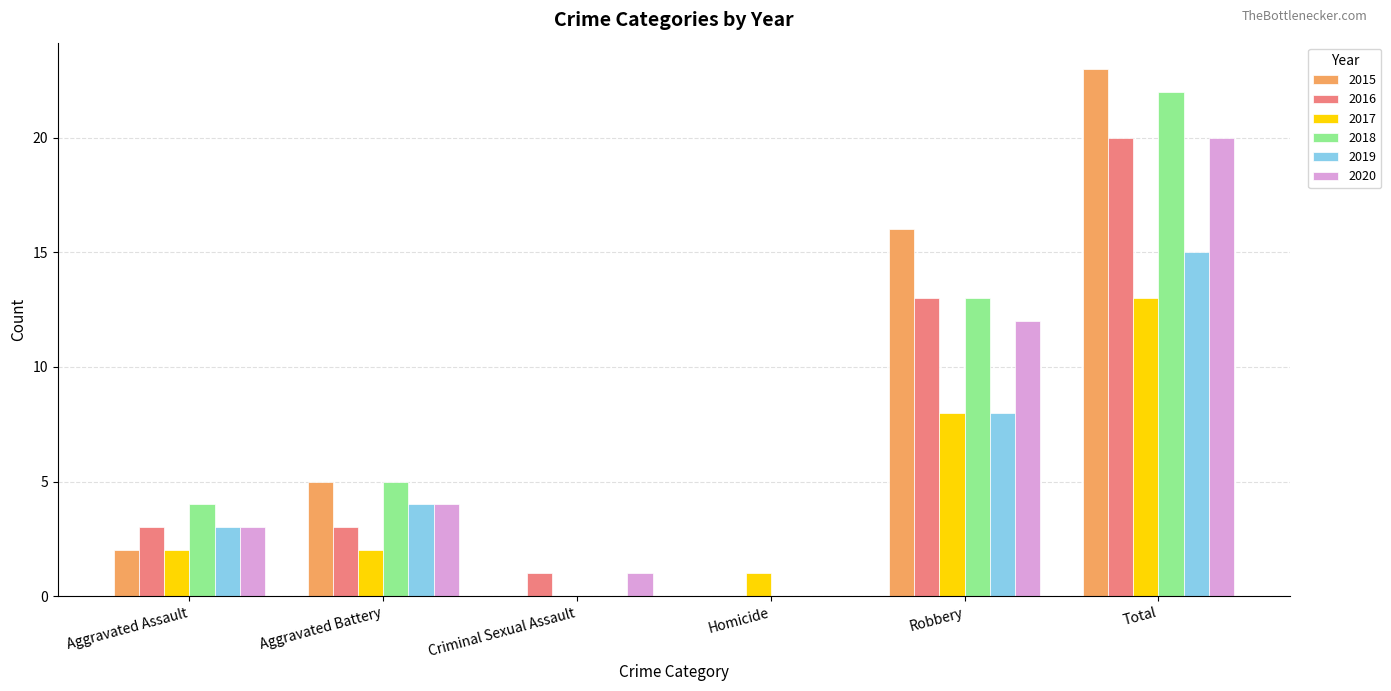

The value of 2018 at Aggravated Assault is 4. True or false?

True